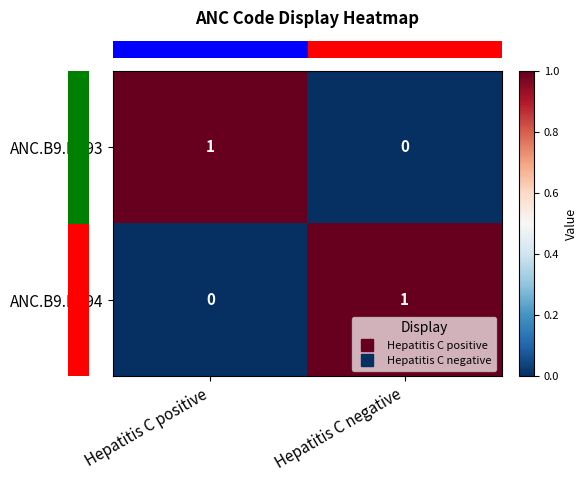

The ANC.B9.DE93 series shows 2 at Hepatitis C positive. True or false?

False